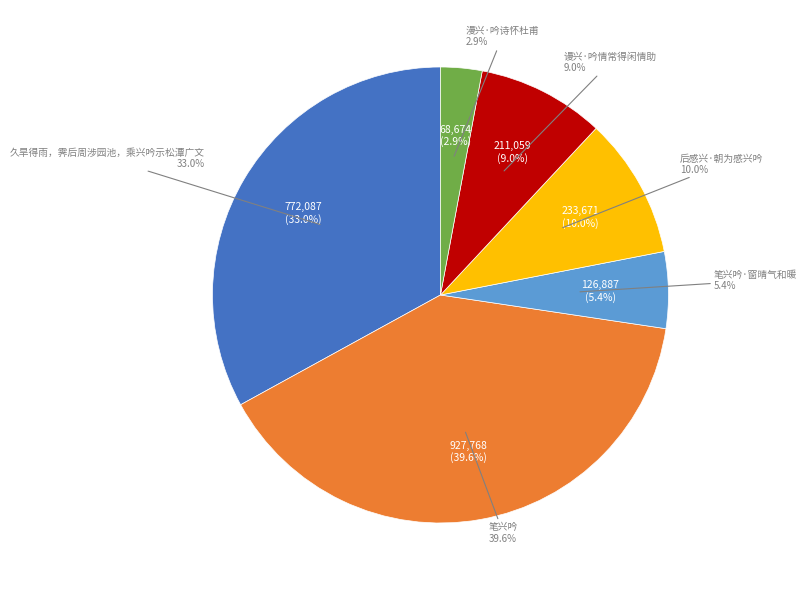

Which has a higher value, 漫兴·吟诗怀杜甫 or 后感兴·朝为感兴吟?

后感兴·朝为感兴吟